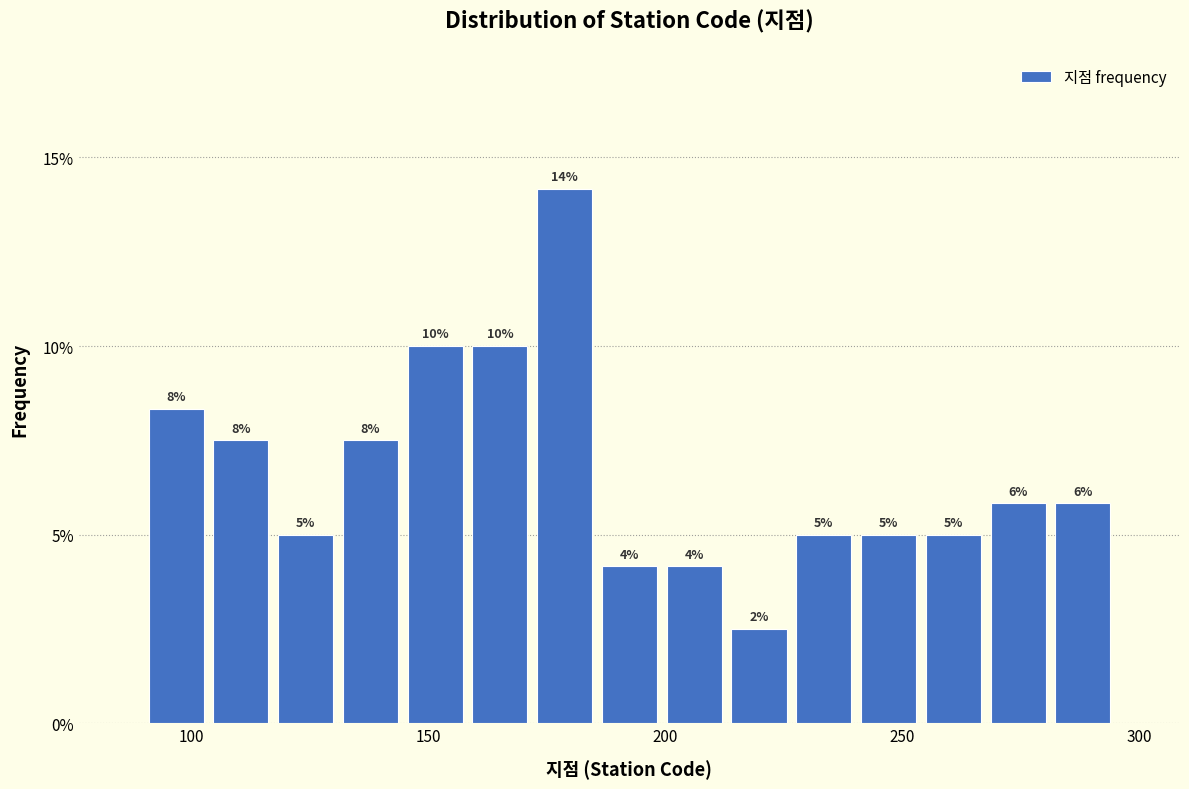

Around what value on the x-axis is the tallest bar? Give the approximate position of its centre, as read against the axis.

180